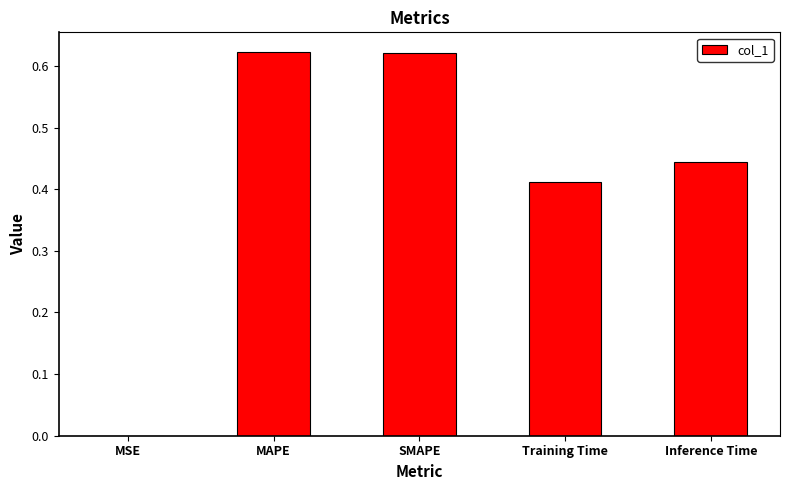

True or false: the data shows 0.2 at SMAPE.

False